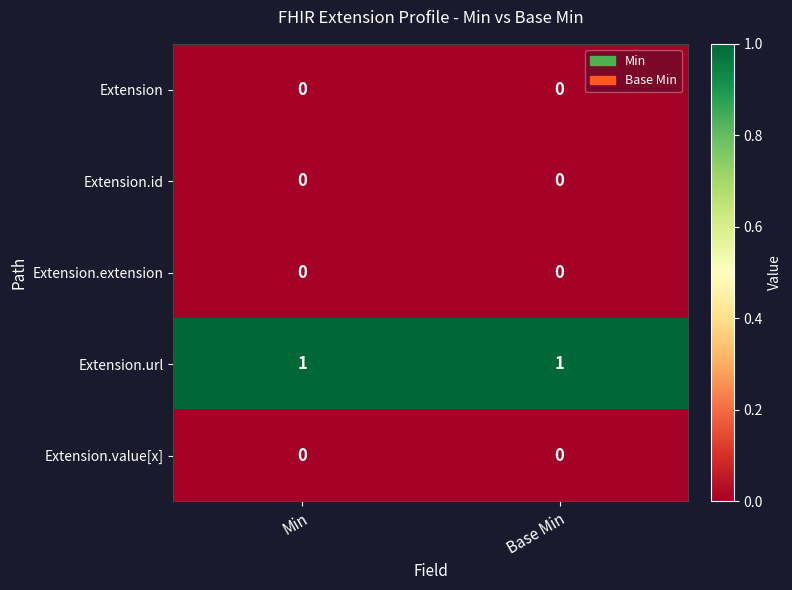

What is the maximum value shown in the chart?

1